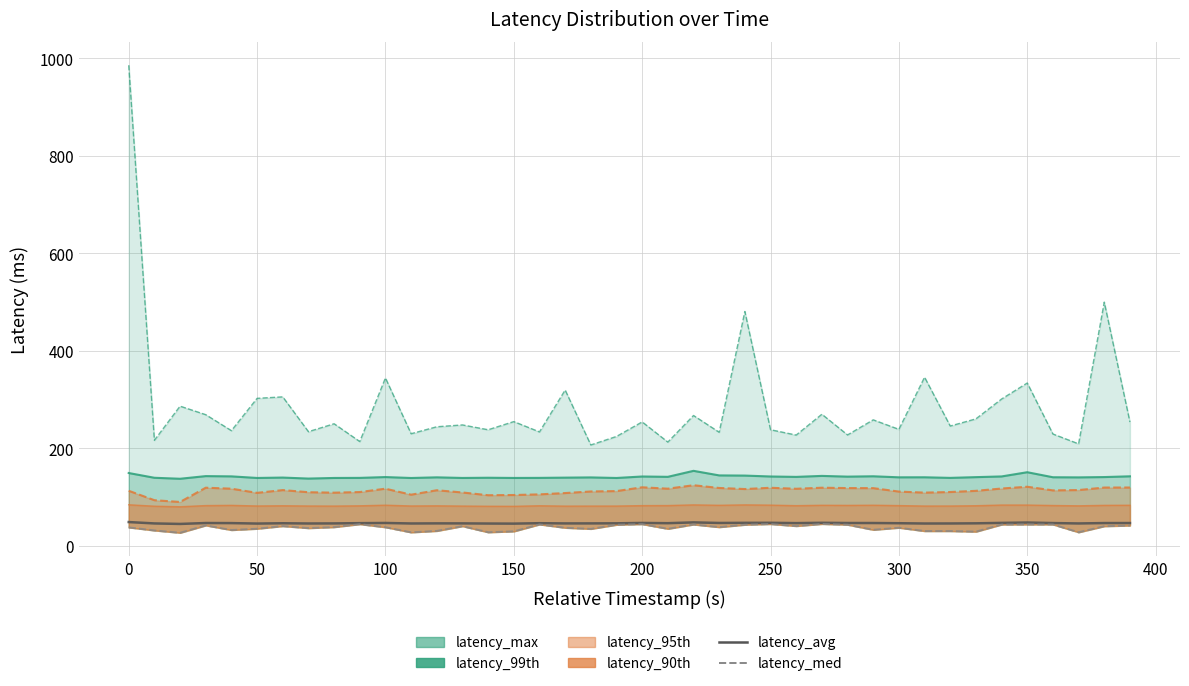

Which series changed the most between 50 and 250?

latency_max line